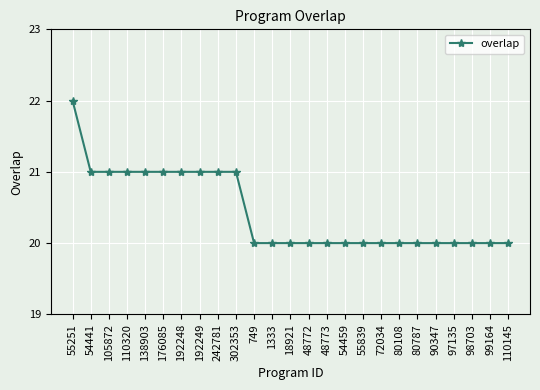

What is the label of the 1st point from the left?

55251